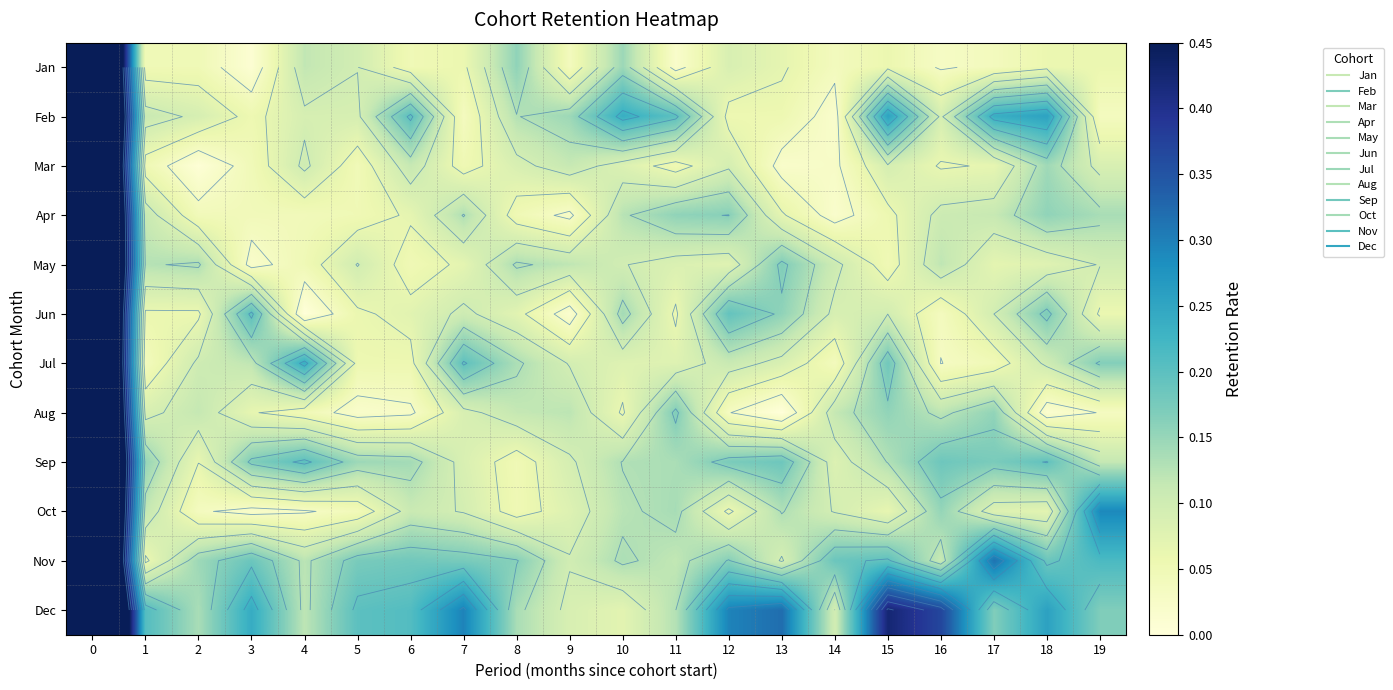

True or false: Jul has a value of 0.1 at 13.

False